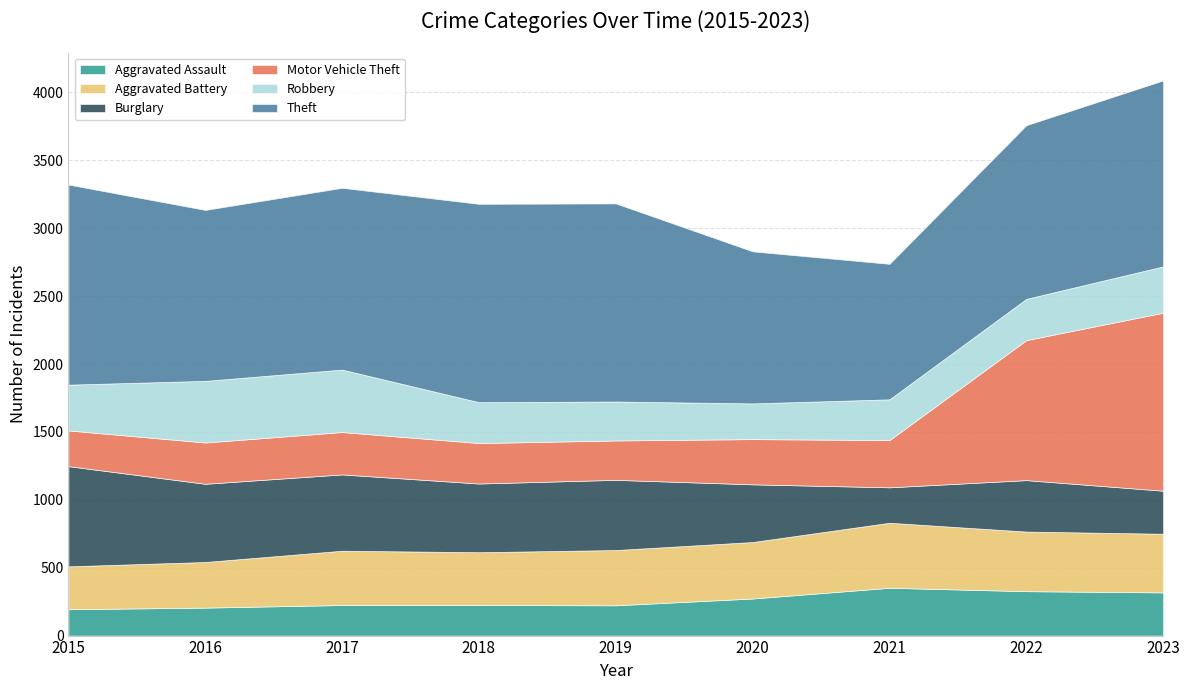

Which has a higher value, 2018 or 2022?

2022